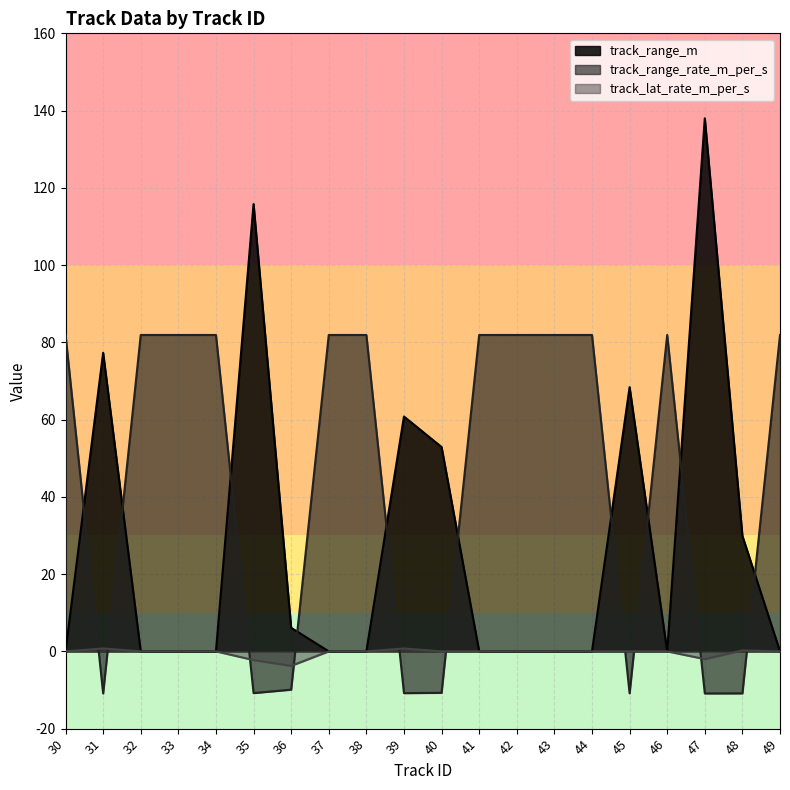

What are all the series names shown in the legend?

track_range_m, track_range_rate_m_per_s, track_lat_rate_m_per_s